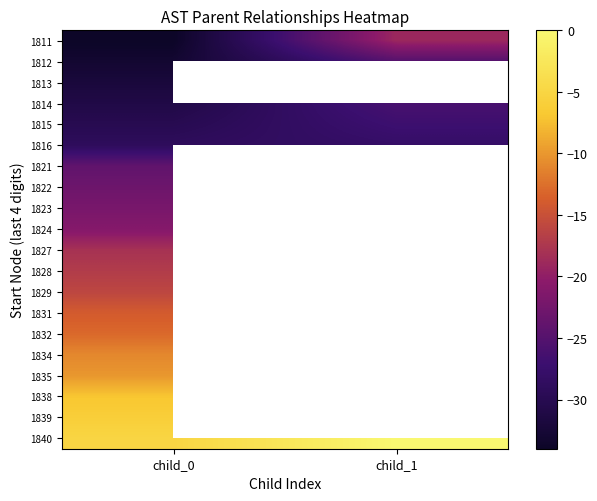

At how many categories does at least one series exceed -4?

1